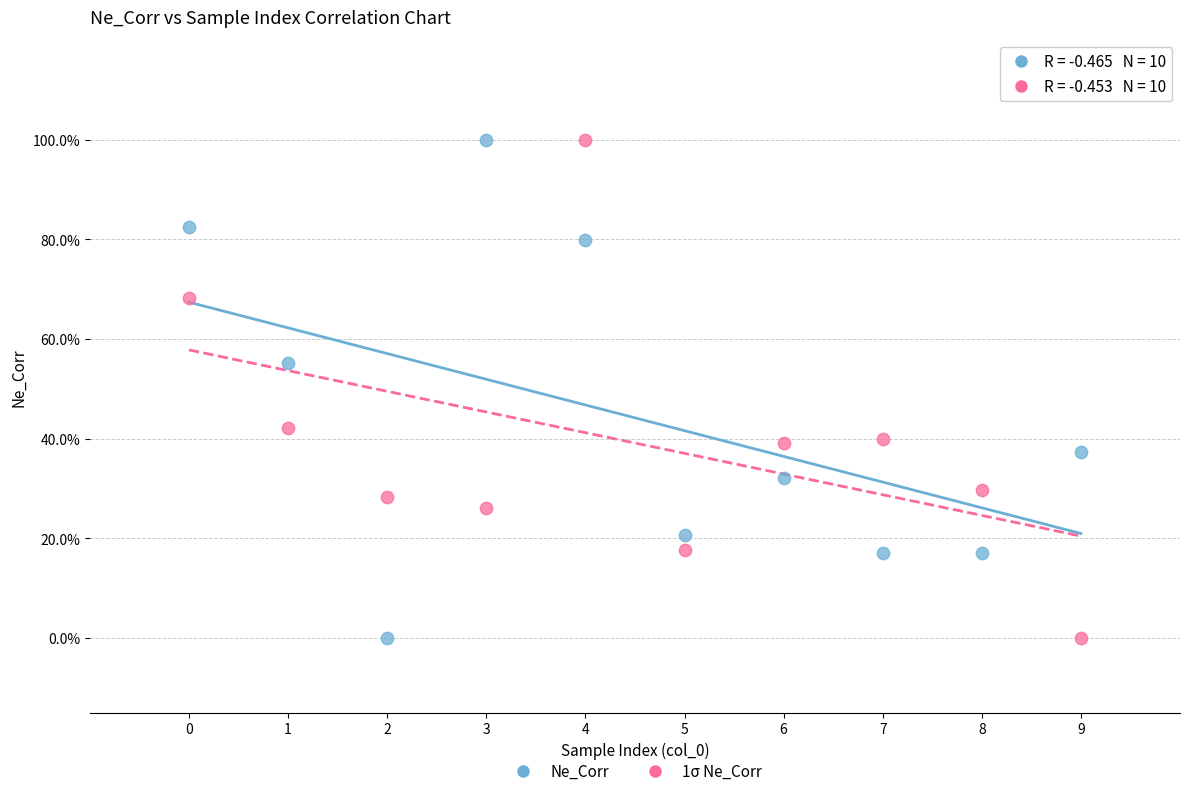

What are all the series names shown in the legend?

Ne_Corr, 1σ Ne_Corr